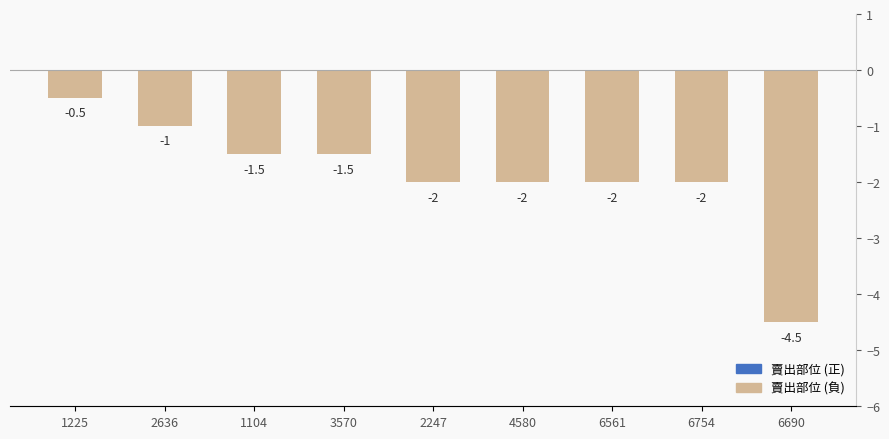

What is the label of the 9th bar from the left?

6690